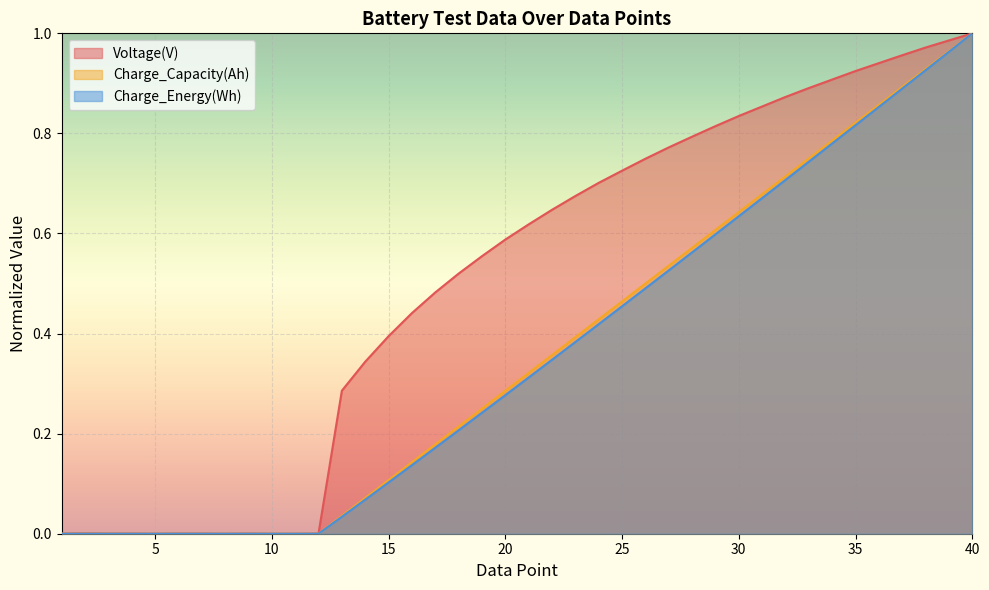

What are all the series names shown in the legend?

Voltage(V), Charge_Capacity(Ah), Charge_Energy(Wh)